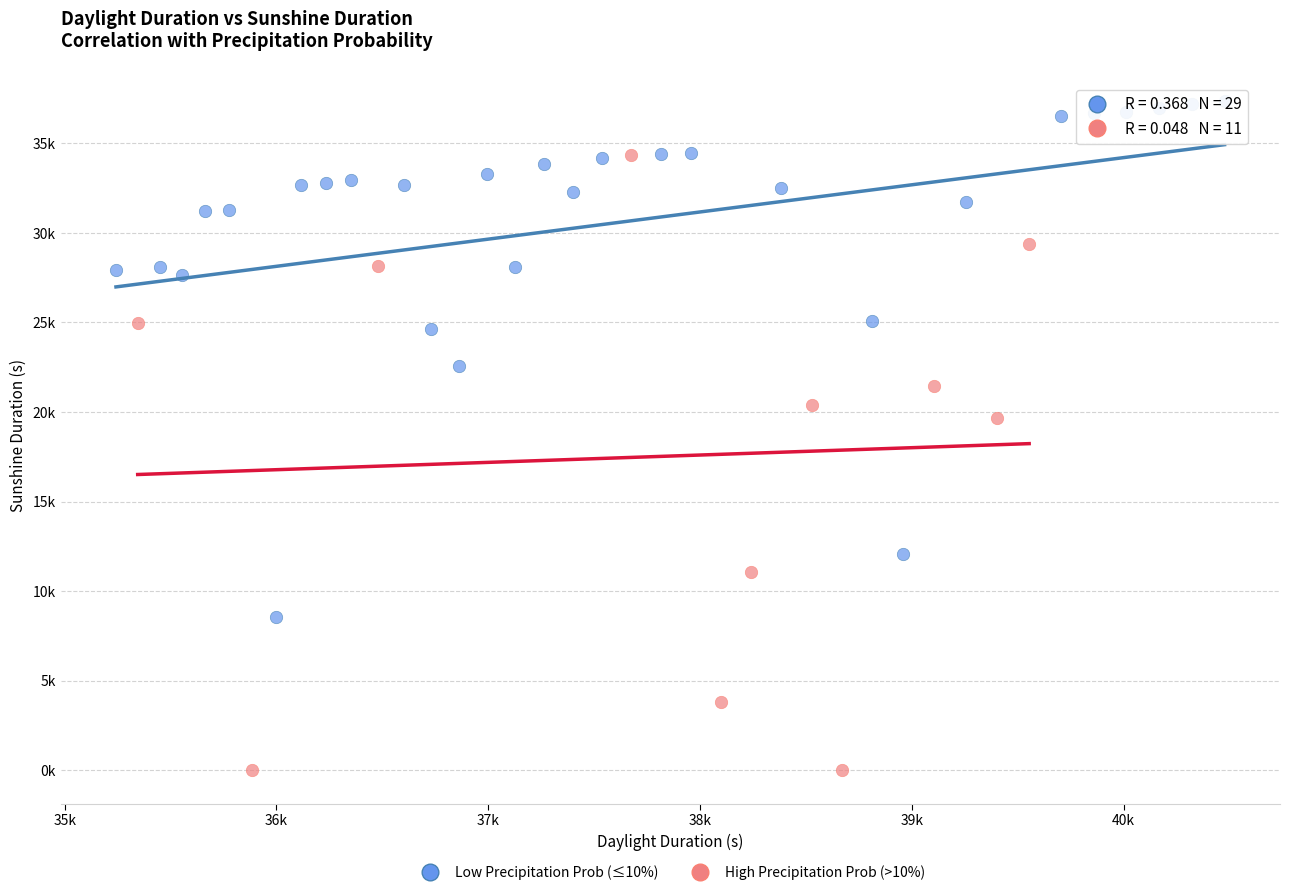

What are all the series names shown in the legend?

Low Precipitation Prob (≤10%), High Precipitation Prob (>10%)